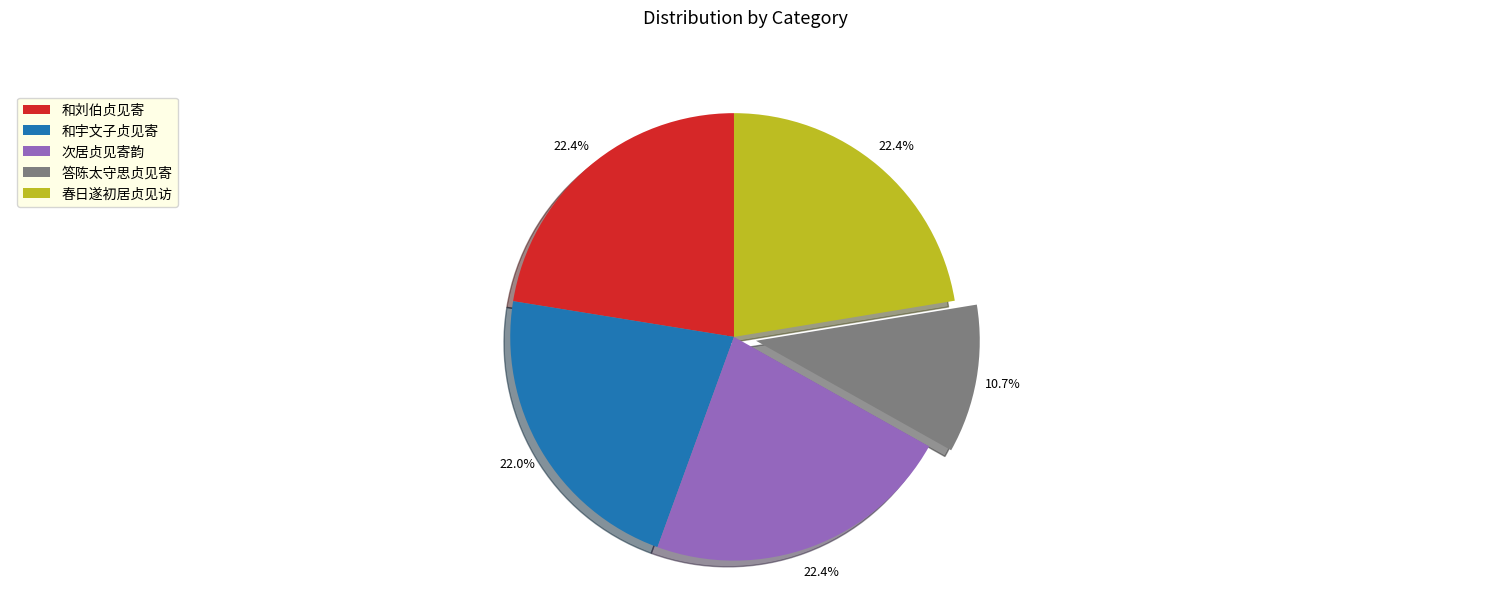

To the nearest percent, what percentage of the pie is 答陈太守思贞见寄?

11%